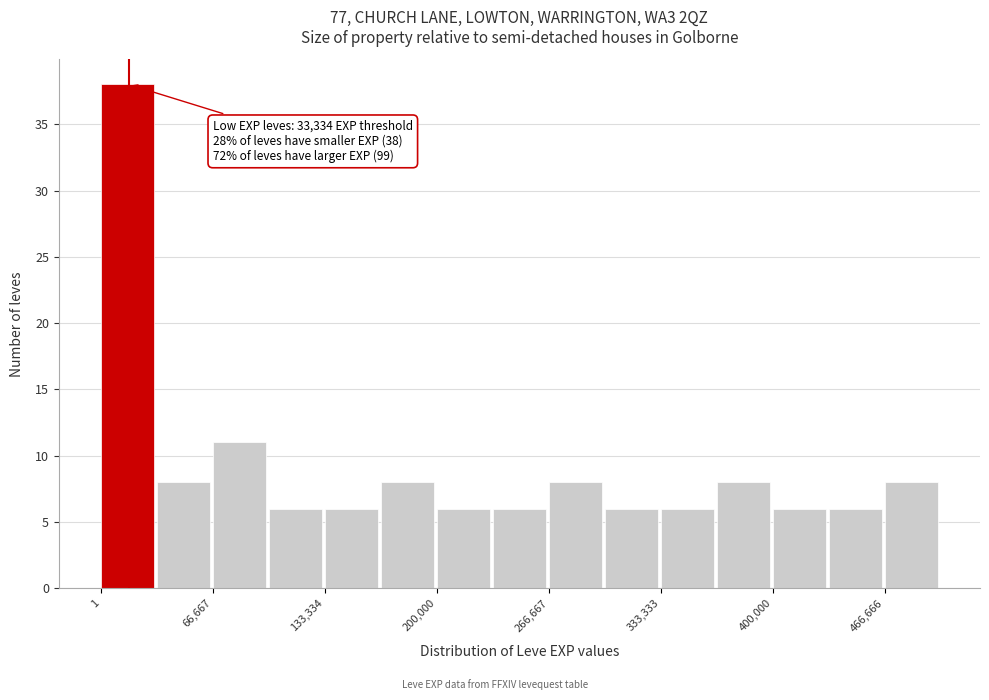

Around what value on the x-axis is the tallest bar? Give the approximate position of its centre, as read against the axis.

20000